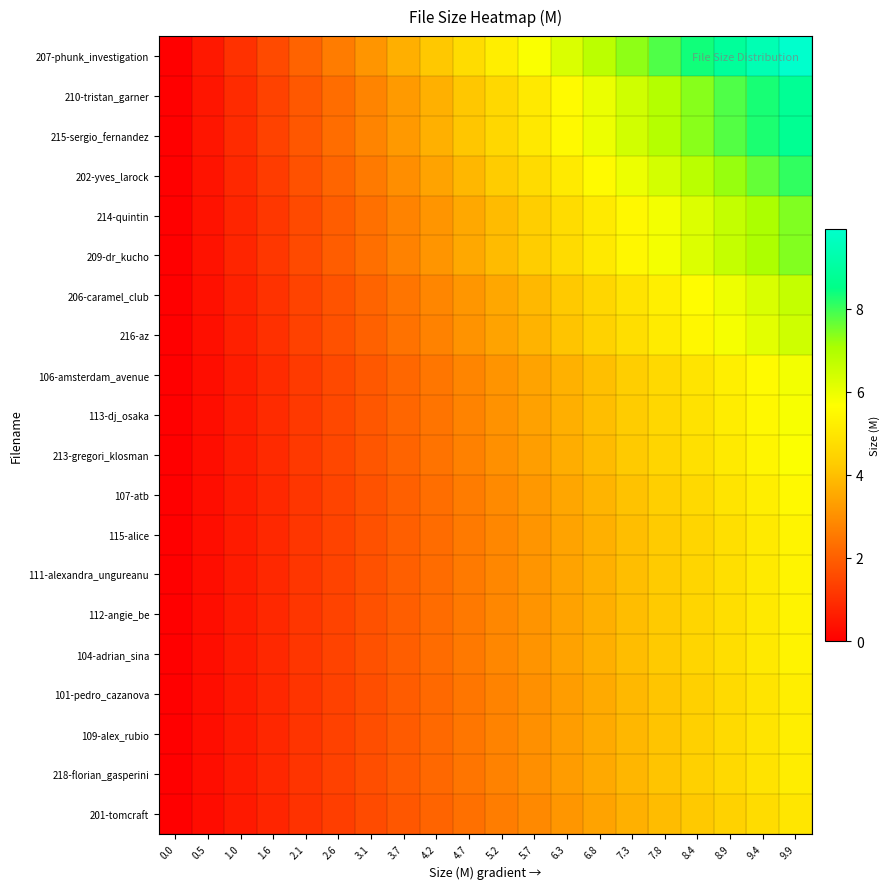

What is the spread (max minus min) of values at 6.8?

3.4